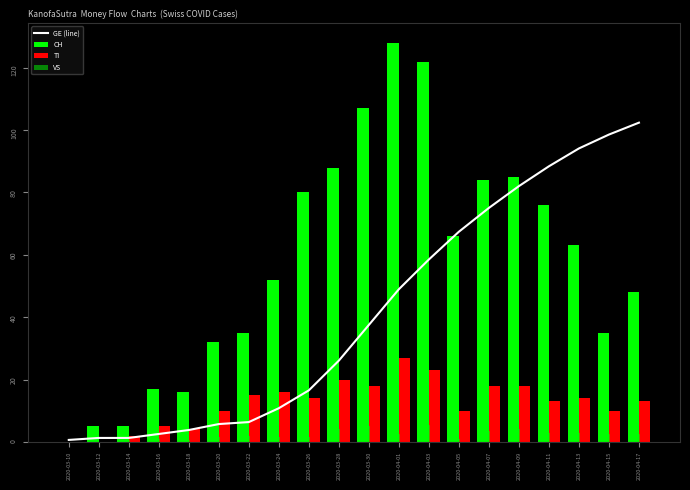

Reading left to right, extract all data points from this chart.

0.6	1.3	1.3	2.5	3.8	5.7	6.4	10.8	16.5	26.1	37.5	49.0	58.5	67.4	75.1	82.0	88.4	94.1	98.6	102.4